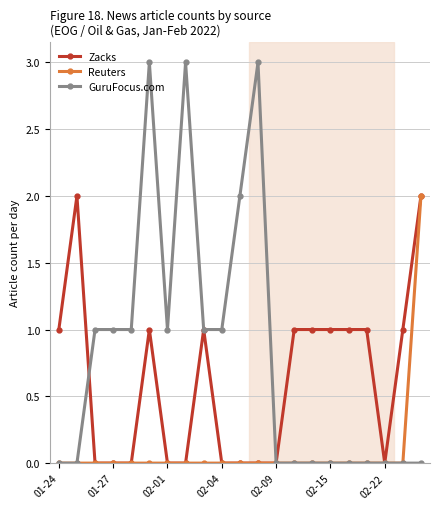

True or false: Zacks has more than 0 interior local peaks.

True